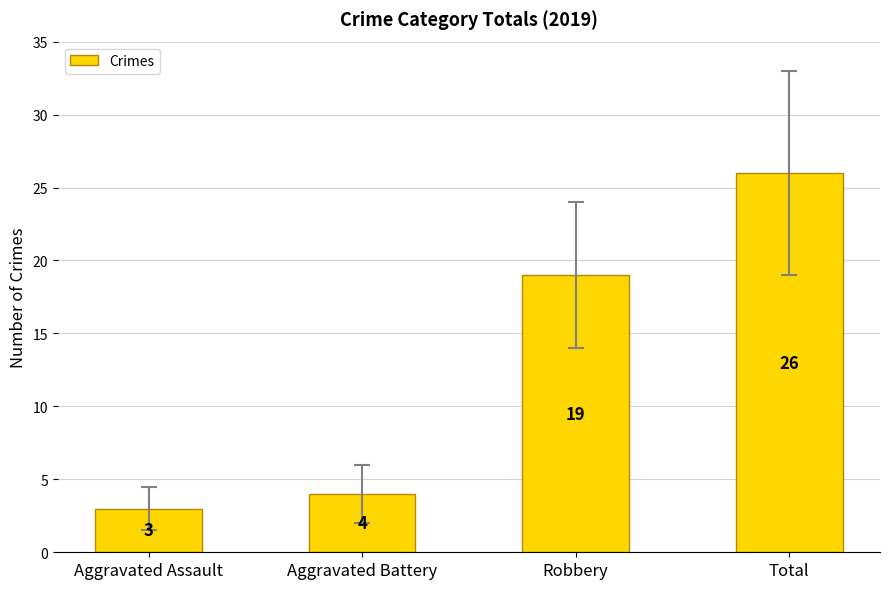

What is the change in value from Aggravated Assault to Total?

+23